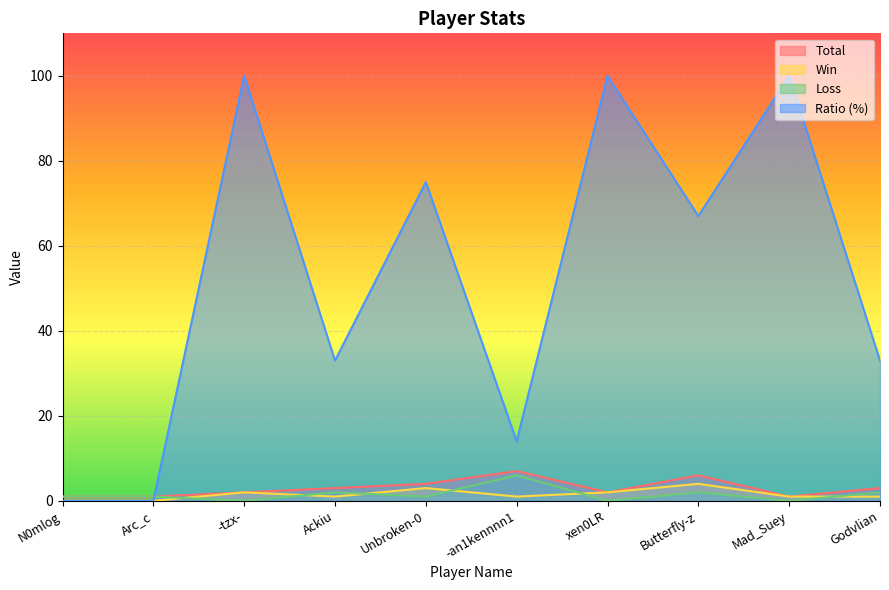

After their last crossing, which series has the higher values: Ratio or Loss?

Ratio